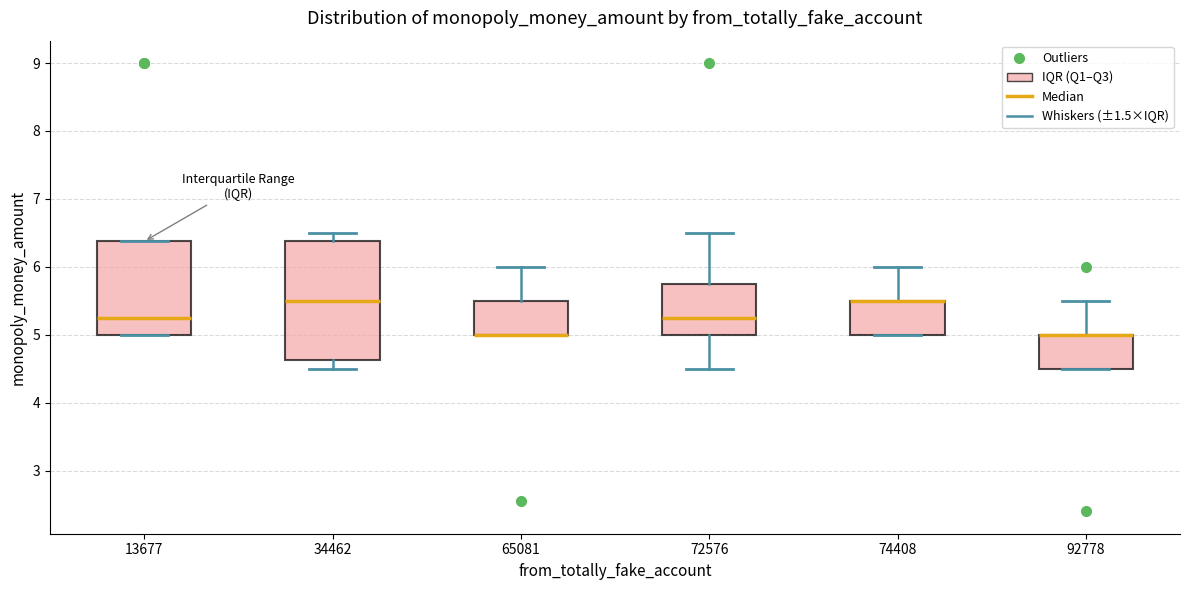

Reading left to right, transcribe this box plot: for each box, give where its median line is, the range the box spans, and where its two whiskers end, as read against the y-axis. The values are not printed on the chart, so give them approximately, as read against the axis.

13677: median 5.3, box 5.0 to 6.4, whiskers 5.0 to 6.4
34462: median 5.5, box 4.6 to 6.4, whiskers 4.5 to 6.5
65081: median 5.0 (drawn on the box's lower edge), box 5.0 to 5.5, whiskers 5.0 to 6.0
72576: median 5.3, box 5.0 to 5.8, whiskers 4.5 to 6.5
74408: median 5.5 (drawn on the box's upper edge), box 5.0 to 5.5, whiskers 5.0 to 6.0
92778: median 5.0 (drawn on the box's upper edge), box 4.5 to 5.0, whiskers 4.5 to 5.5